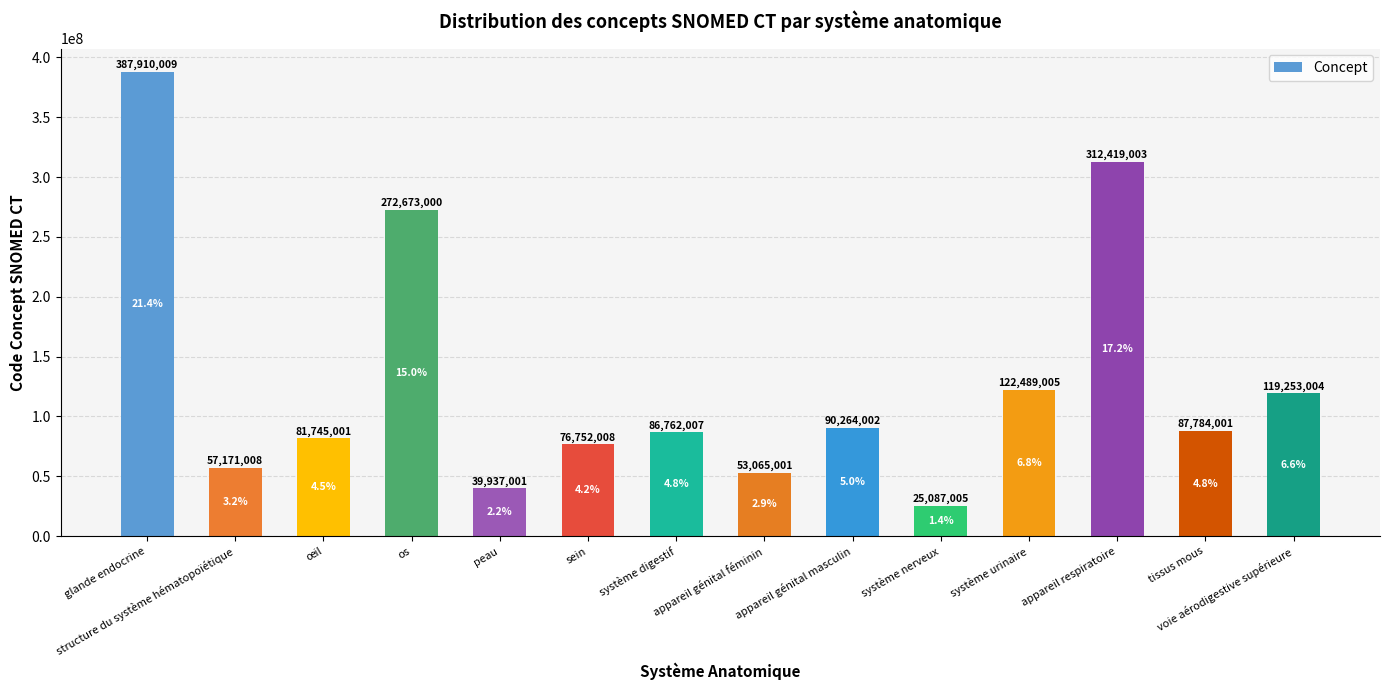

What is the approximate value at appareil génital masculin?

90264002